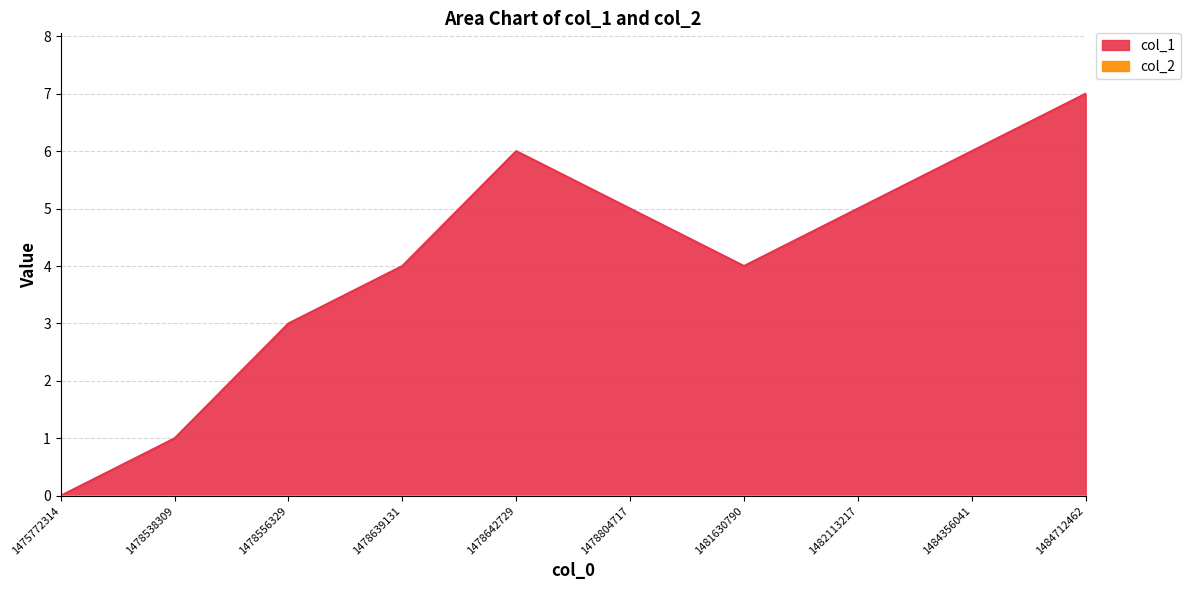

Which category has the lowest value across all series?

1475772314